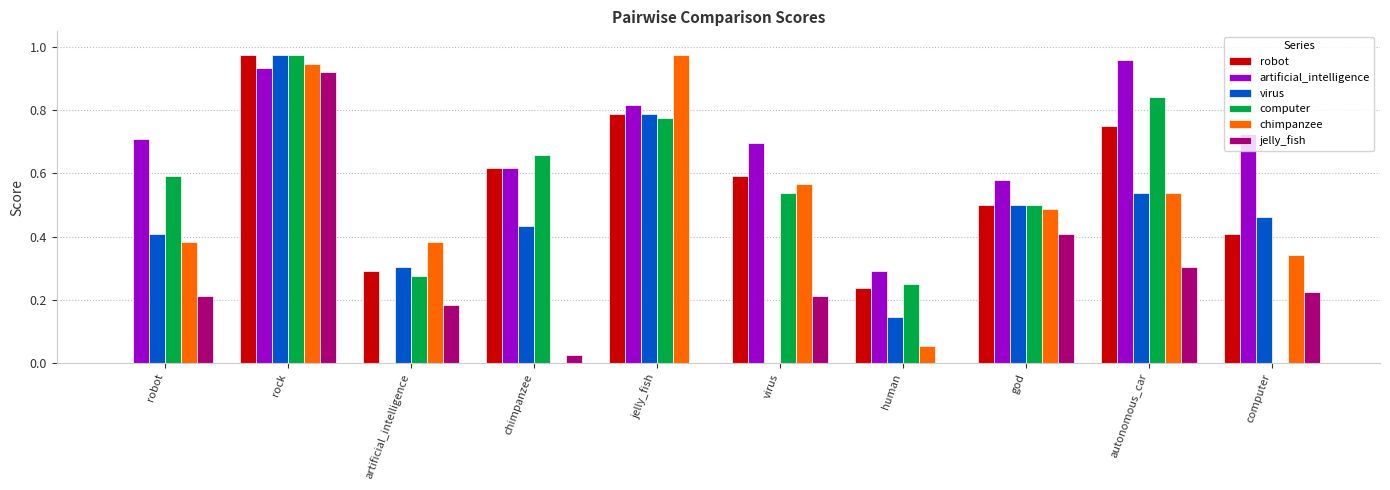

Which series changed the most between jelly_fish and virus?

virus